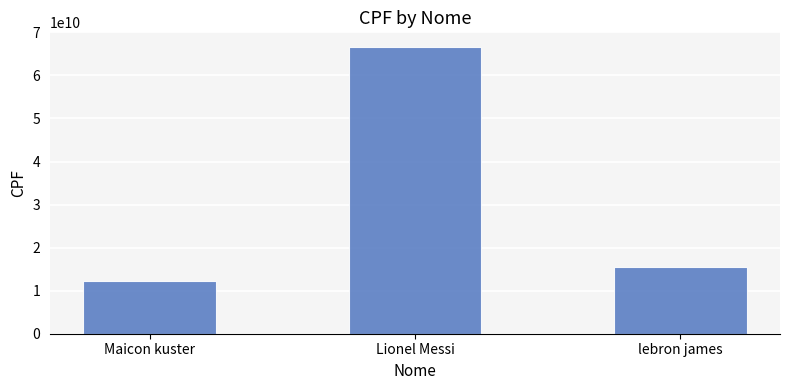

Reading right to left, extract all data points from this chart.

lebron james=15421806010	Lionel Messi=66666666667	Maicon kuster=12345678921